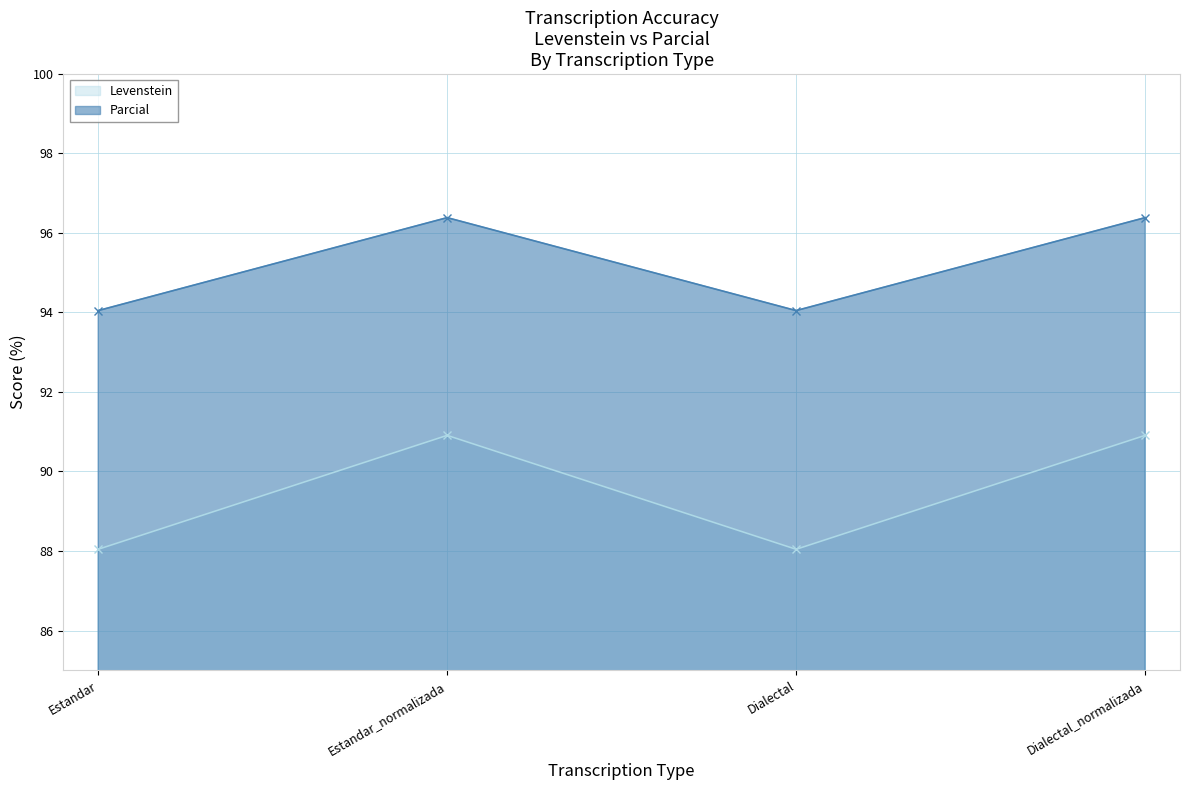

True or false: Parcial and Levenstein cross at least once.

False